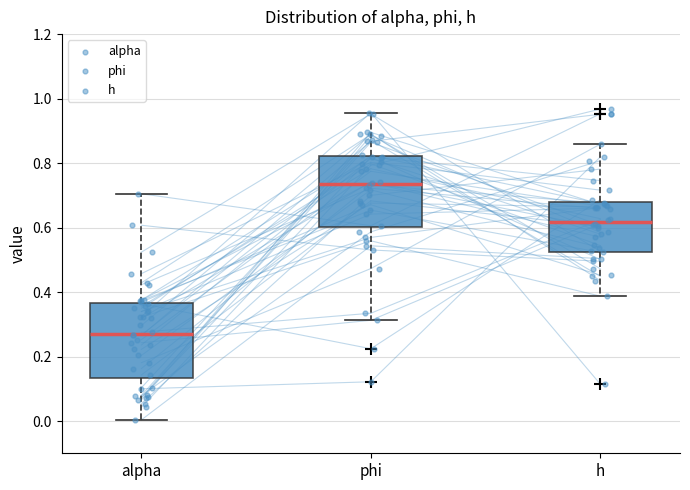

Reading left to right, transcribe this box plot: for each box, give where its median line is, the range the box spans, and where its two whiskers end, as read against the y-axis. The values are not printed on the chart, so give them approximately, as read against the axis.

alpha: median 0.28, box 0.14 to 0.36, whiskers 0.00 to 0.70
phi: median 0.74, box 0.60 to 0.82, whiskers 0.32 to 0.96
h: median 0.62, box 0.52 to 0.68, whiskers 0.38 to 0.86